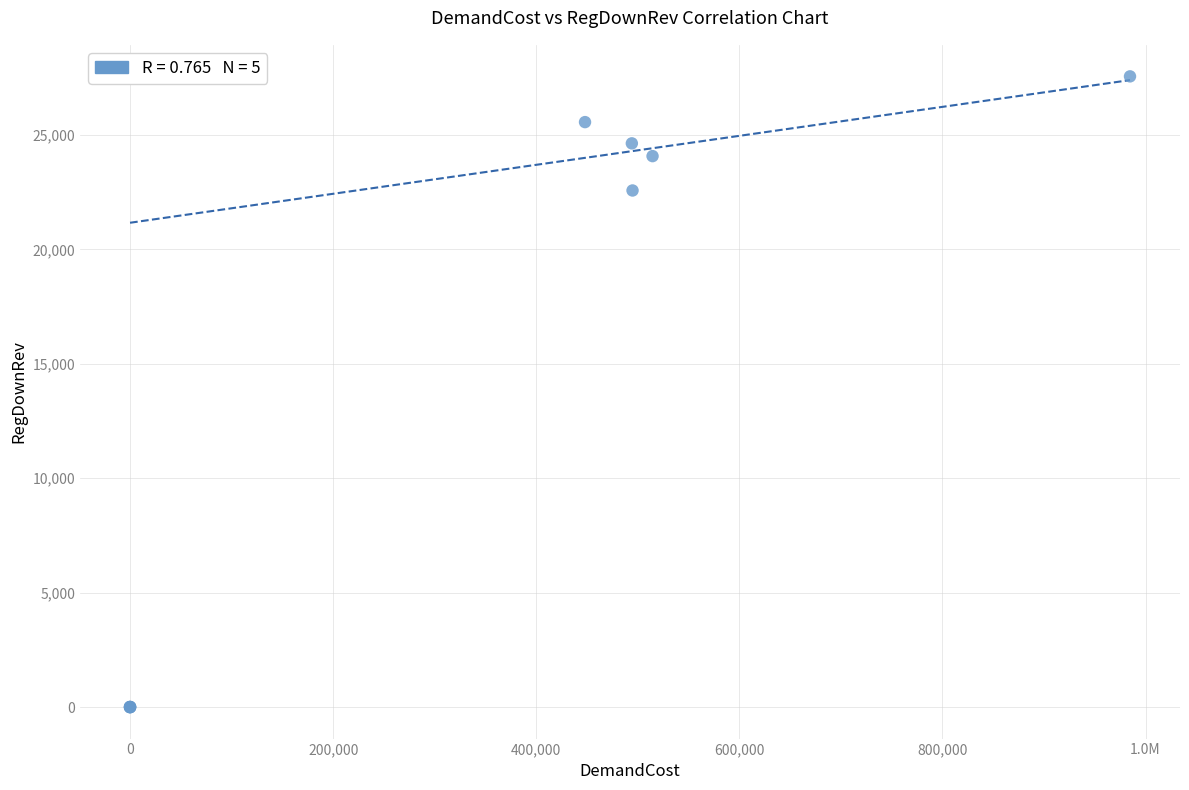

What Y value in the scatter plot is closest to 13778?

22571.6